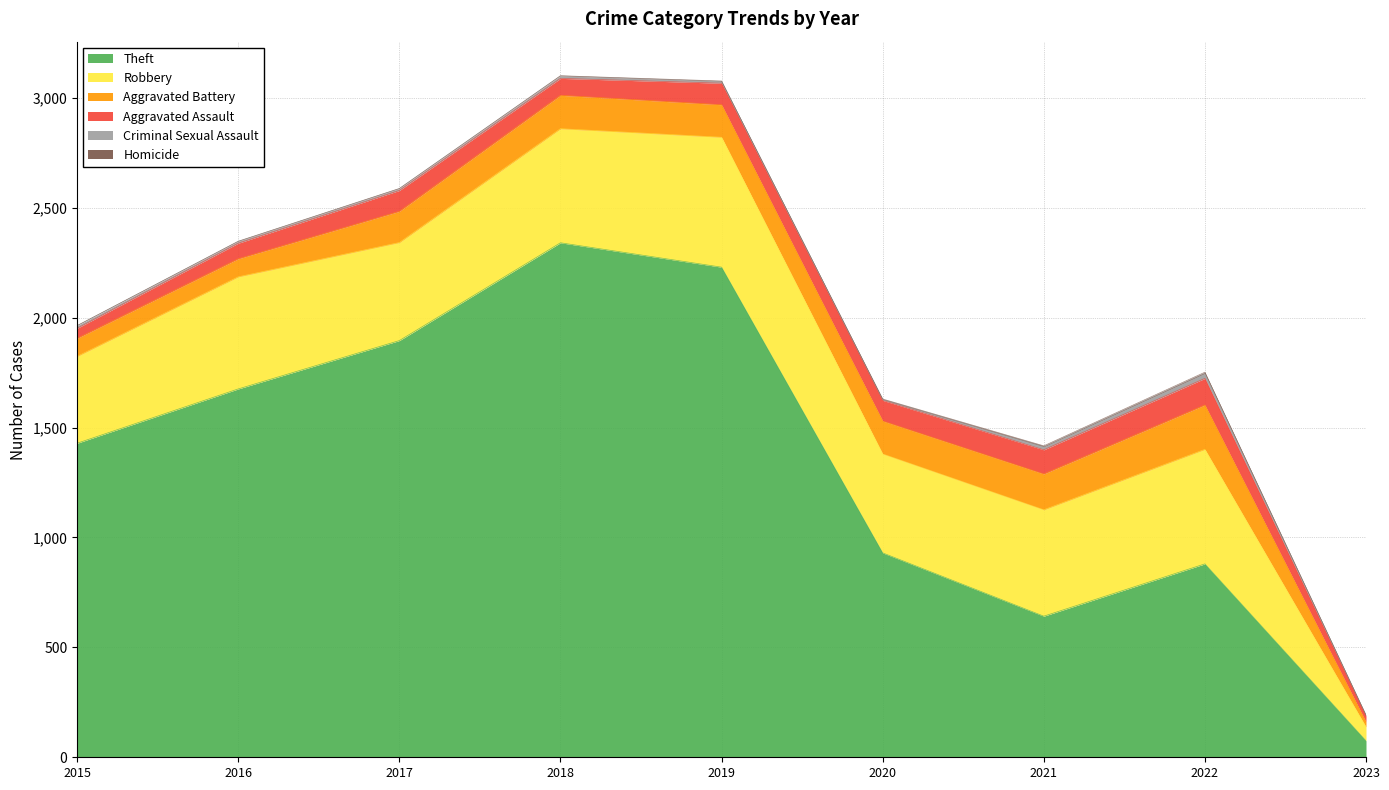

What is the spread (max minus min) of values at 2017?

1895